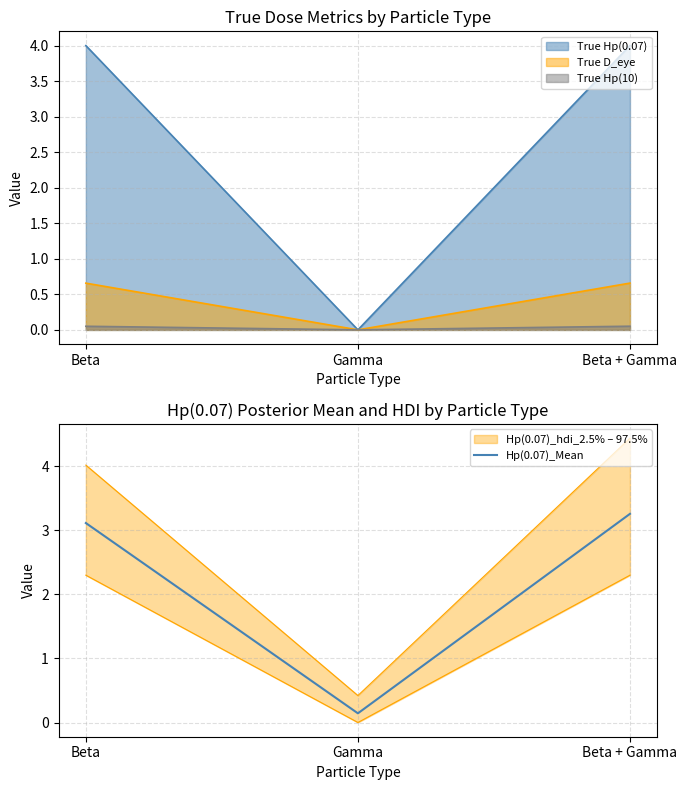

Which has a higher value, Beta + Gamma or Beta?

Beta + Gamma